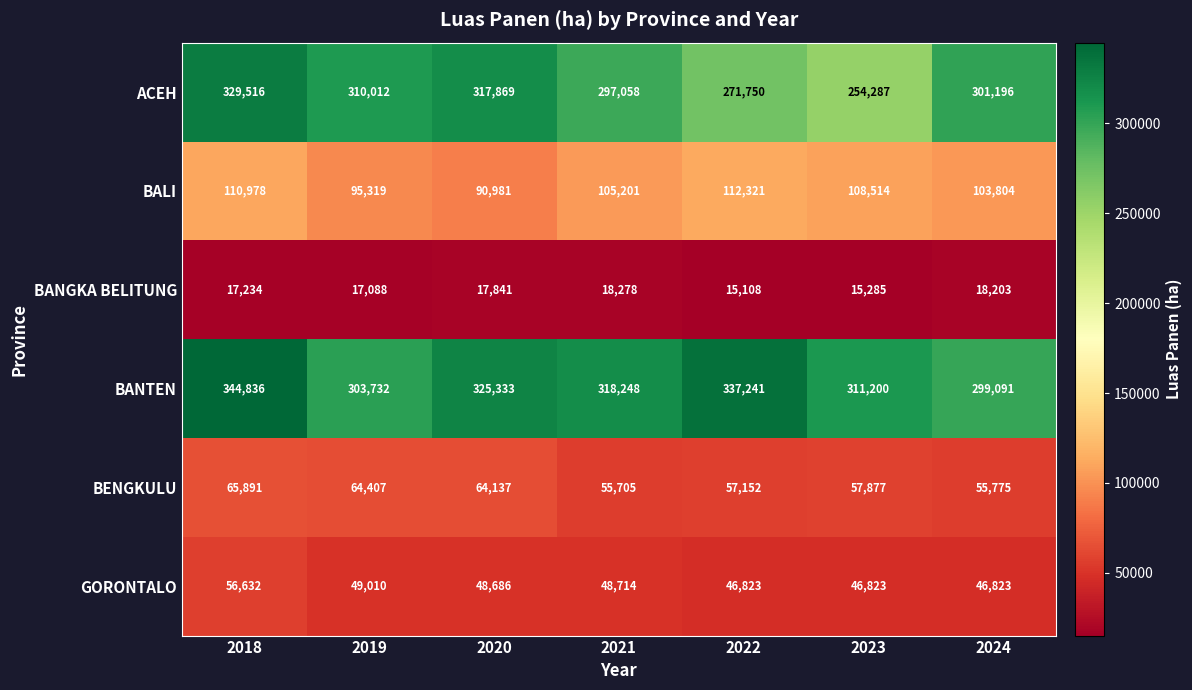

At which category is the sum across all series the highest?

2018